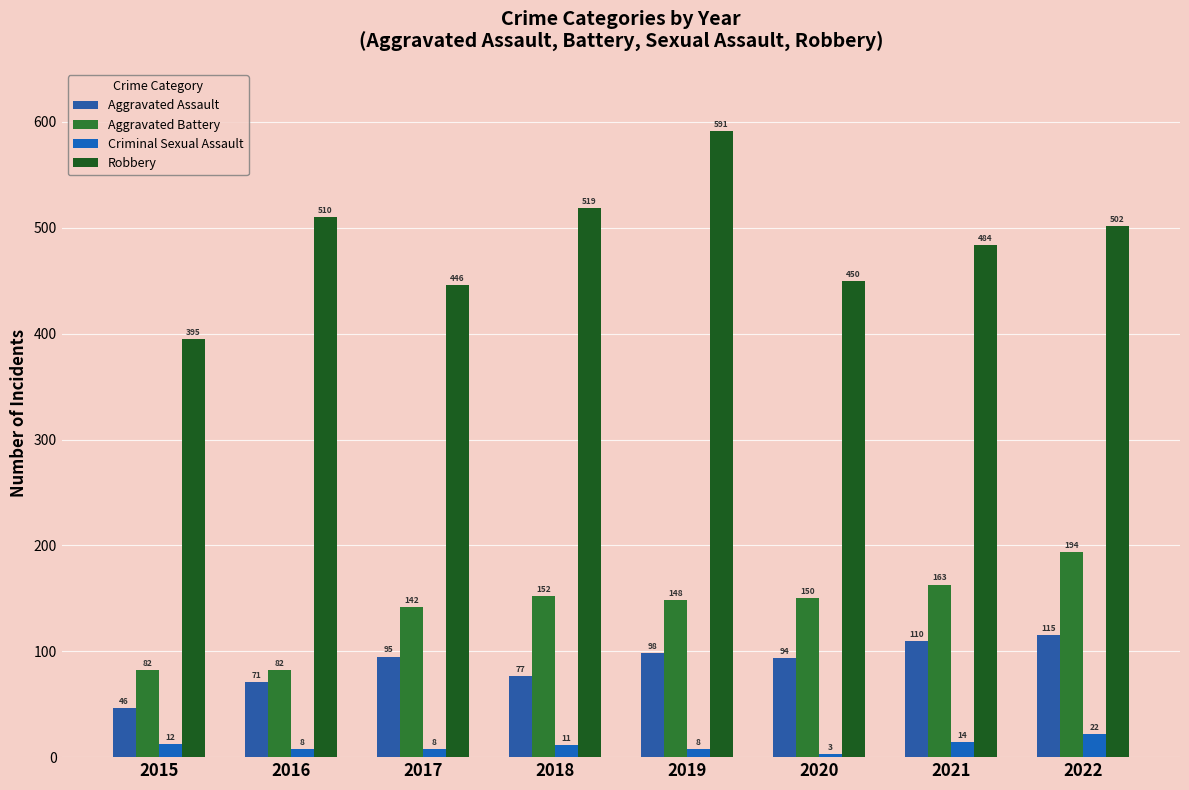

Read the Robbery value at 2016.

510